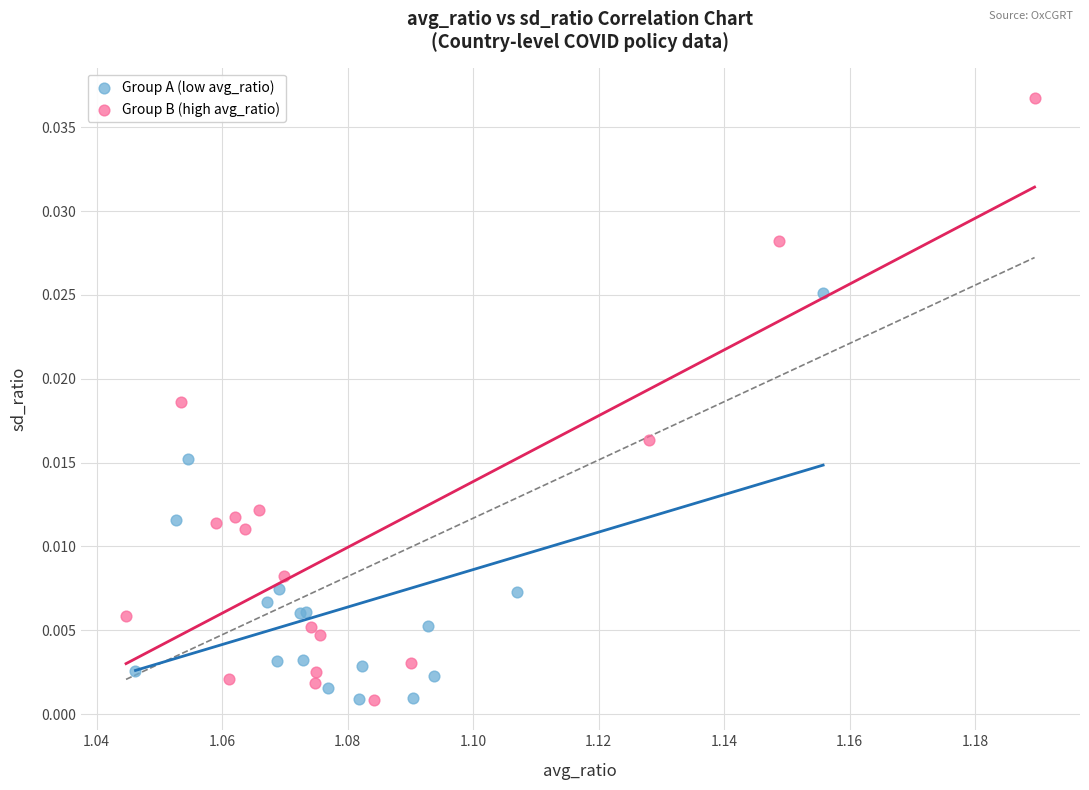

What are all the series names shown in the legend?

Group A (low avg_ratio), Group B (high avg_ratio)